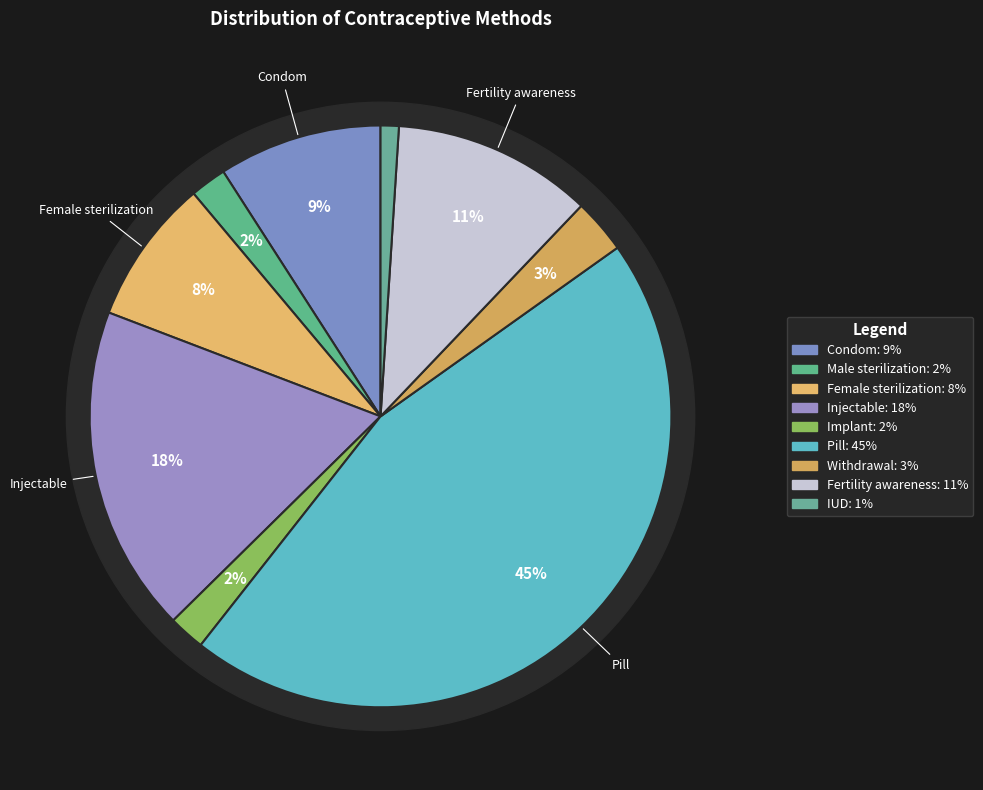

What is the largest slice in the pie chart?

Pill